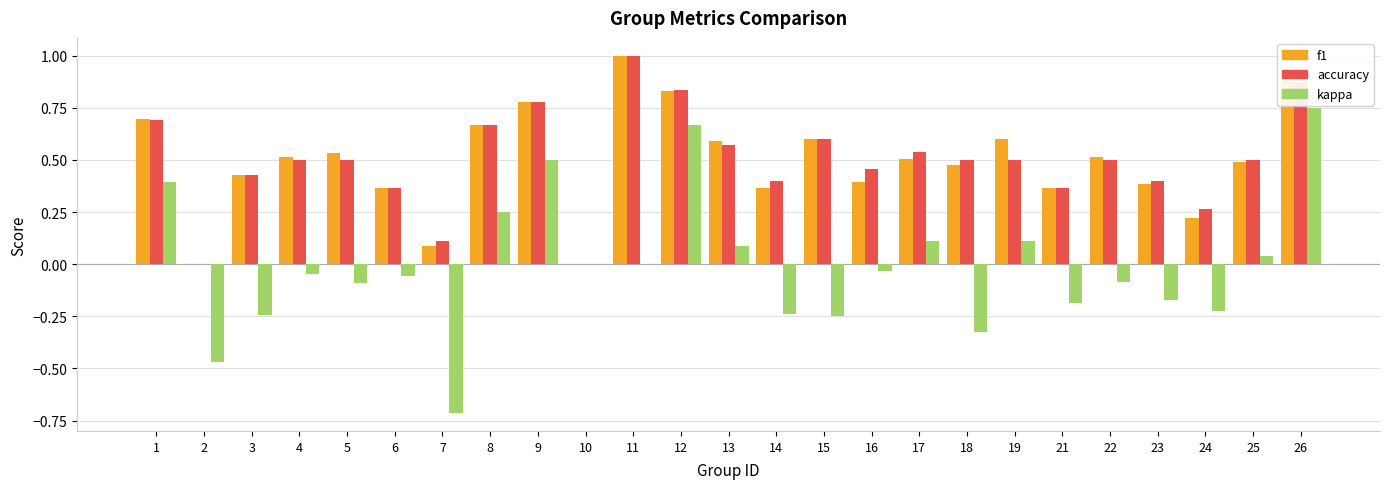

At which category is the sum across all series the highest?

26